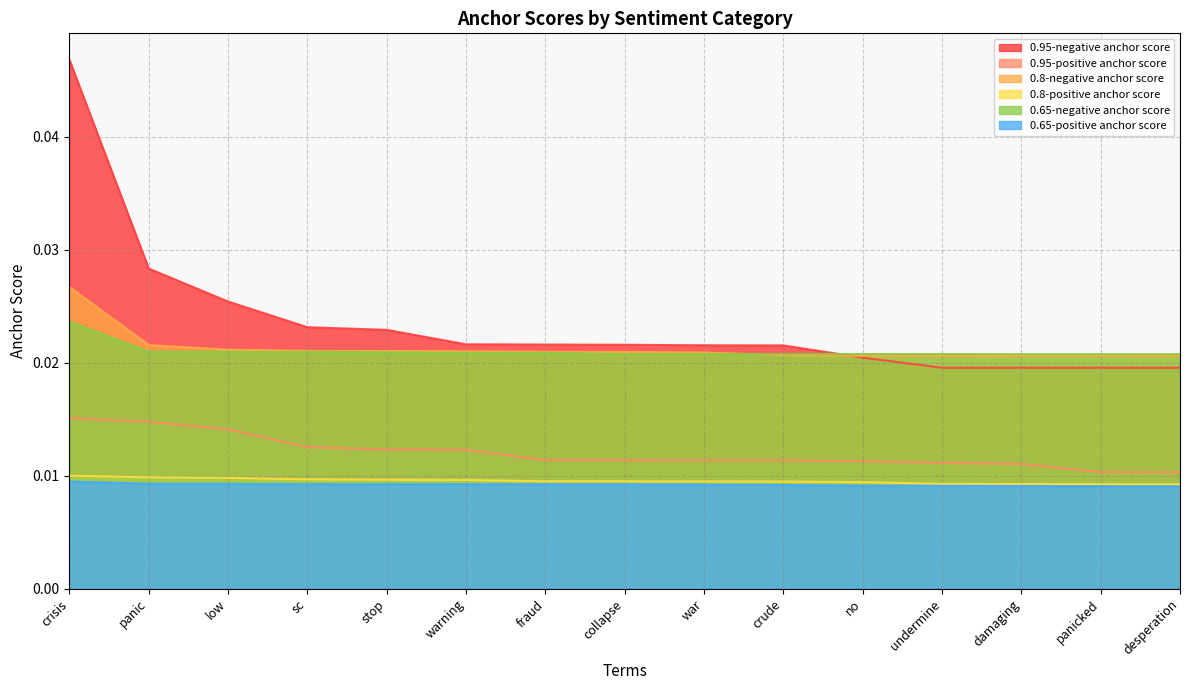

True or false: 0.95-positive anchor score and 0.8-positive anchor score cross at least once.

False